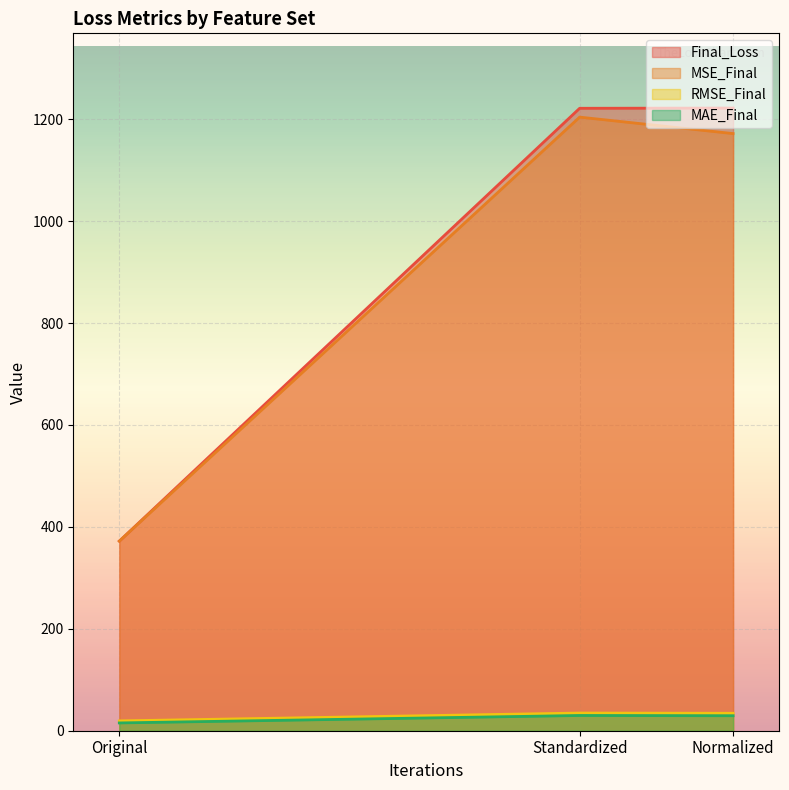

What value does the RMSE_Final series have at Standardized?

34.7